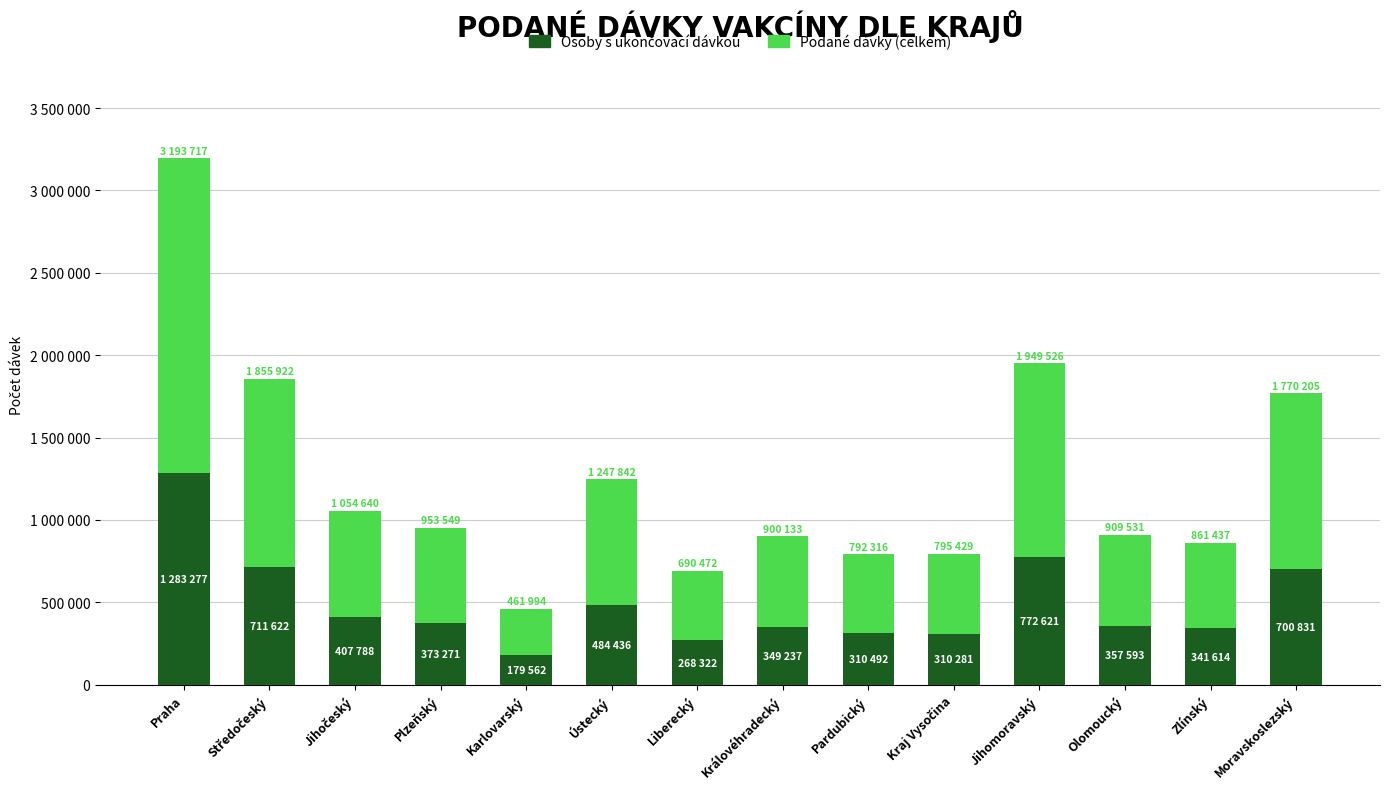

Are the bars horizontal?

No